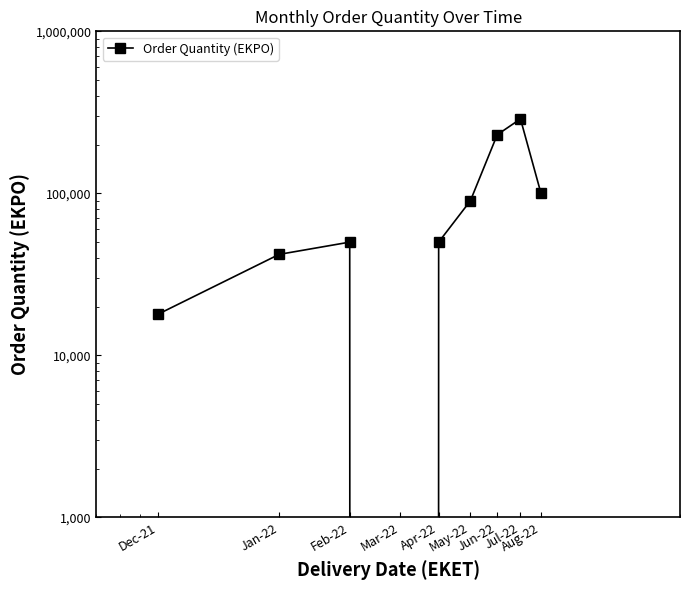

What is the label of the 4th point from the left?

Mar-22